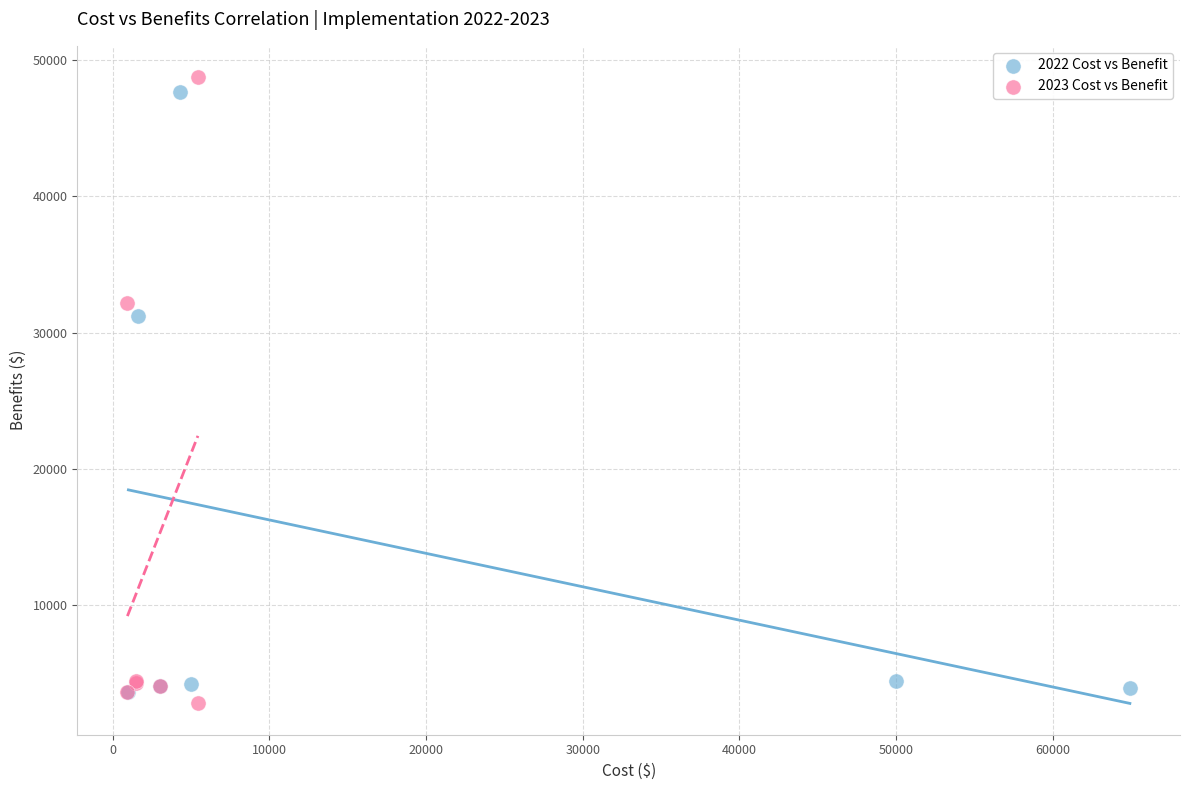

Which series reaches the maximum Y coordinate?

2023 Cost vs Benefit